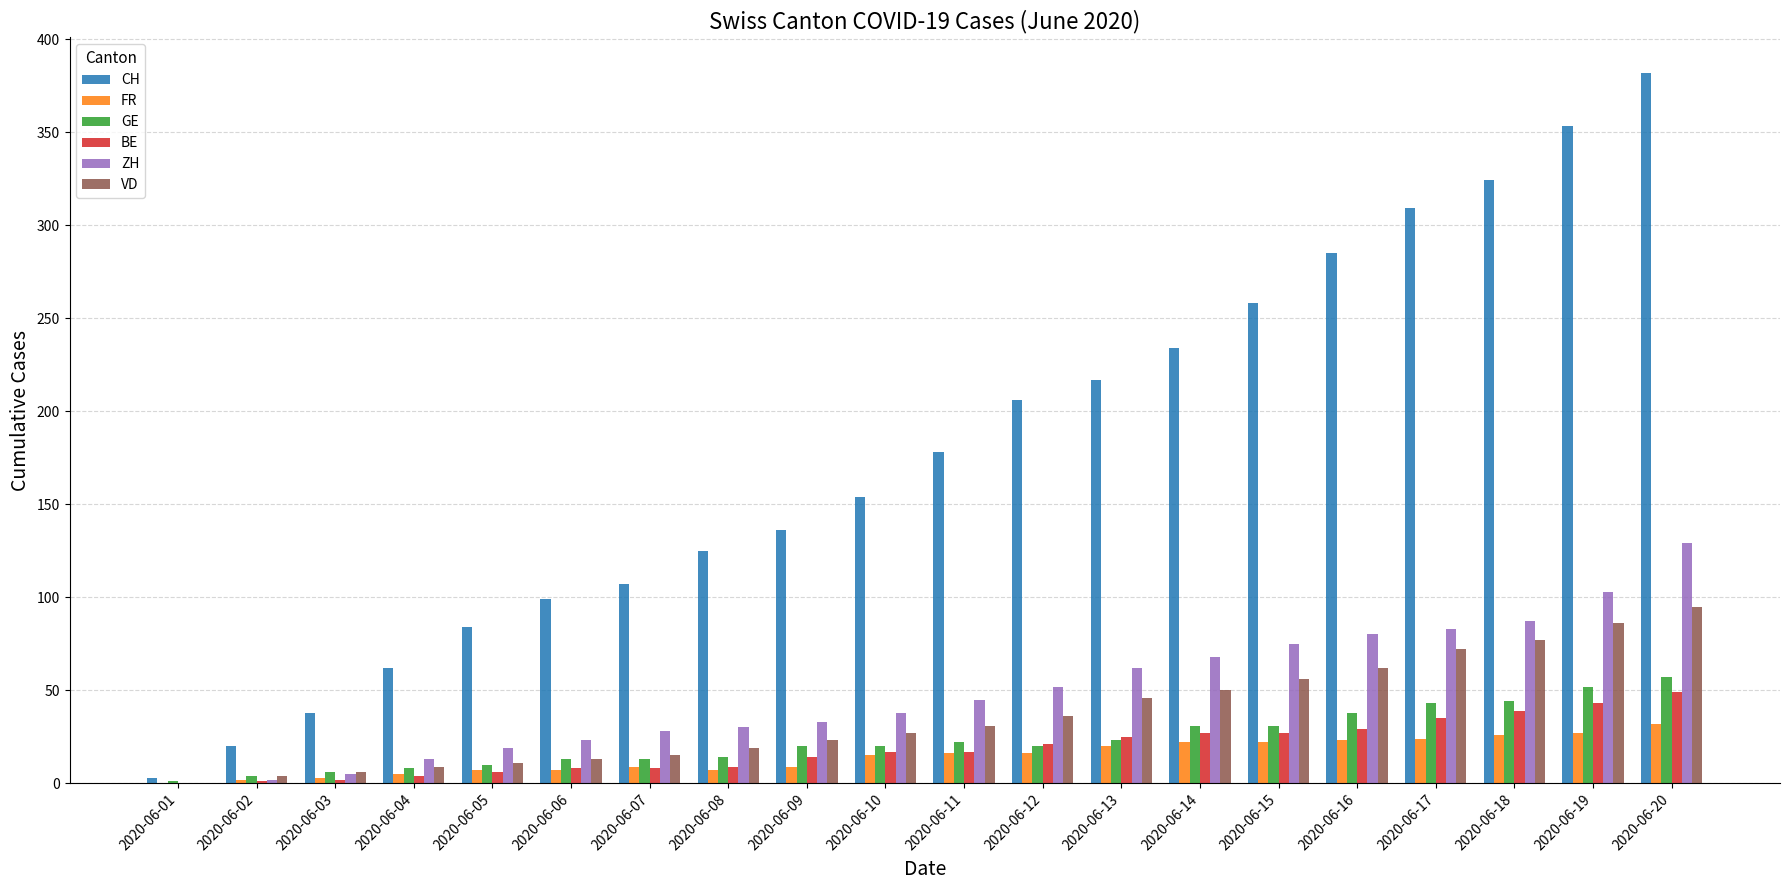

True or false: GE has a value of 6 at 2020-06-13.

False